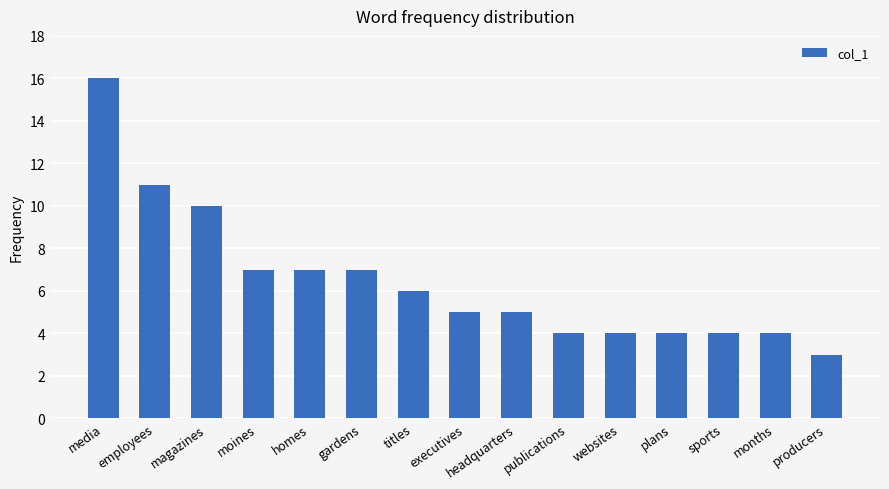

What is the label of the 14th bar from the right?

employees